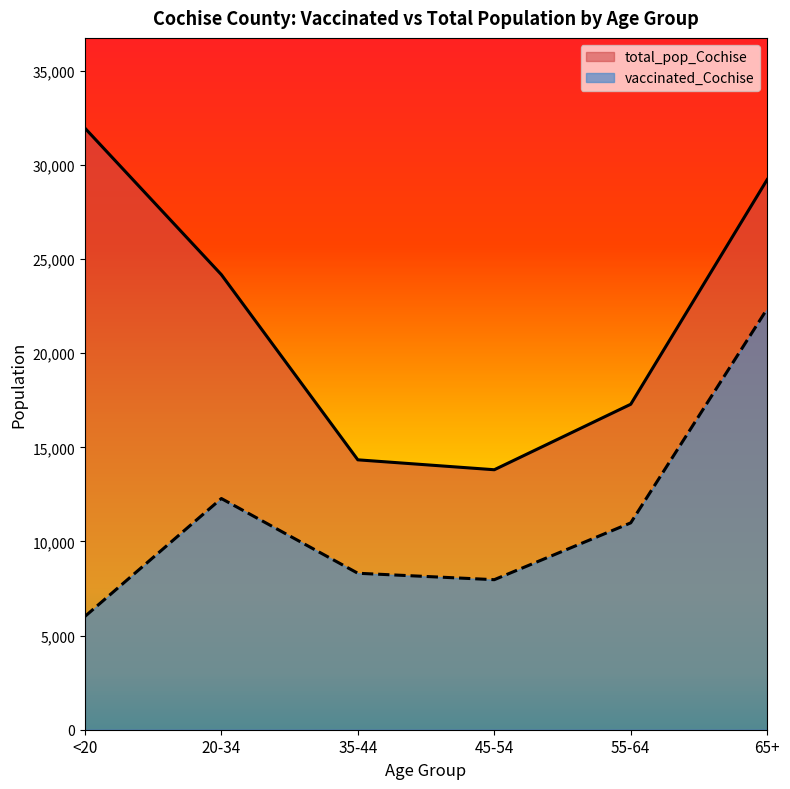

Which series has the largest range (max minus min)?

total_pop_Cochise